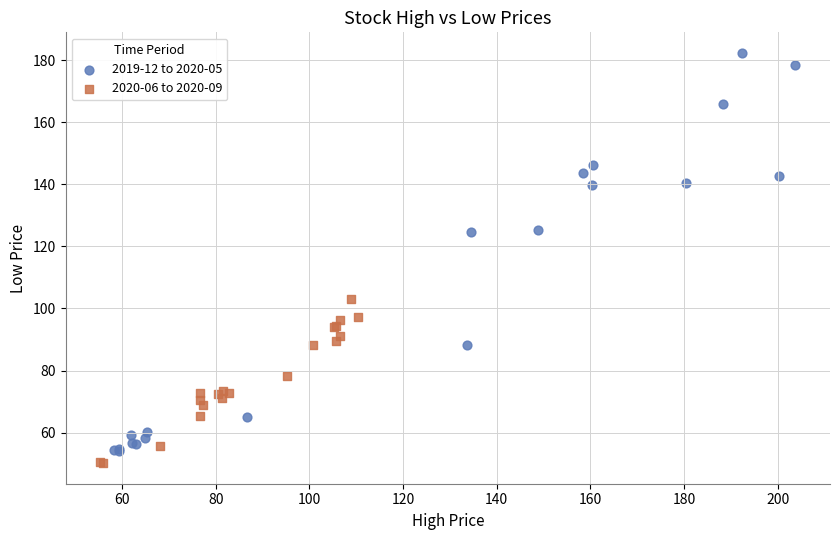

Which series has the widest spread of Y values?

2019-12 to 2020-05